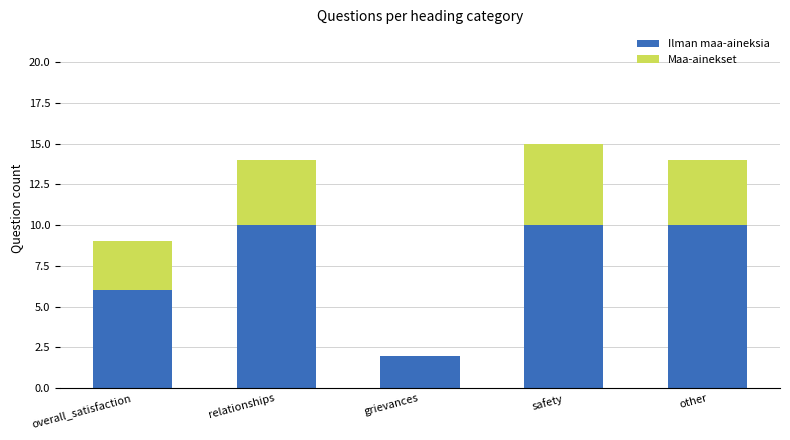

Read the Ilman maa-aineksia value at overall_satisfaction.

6